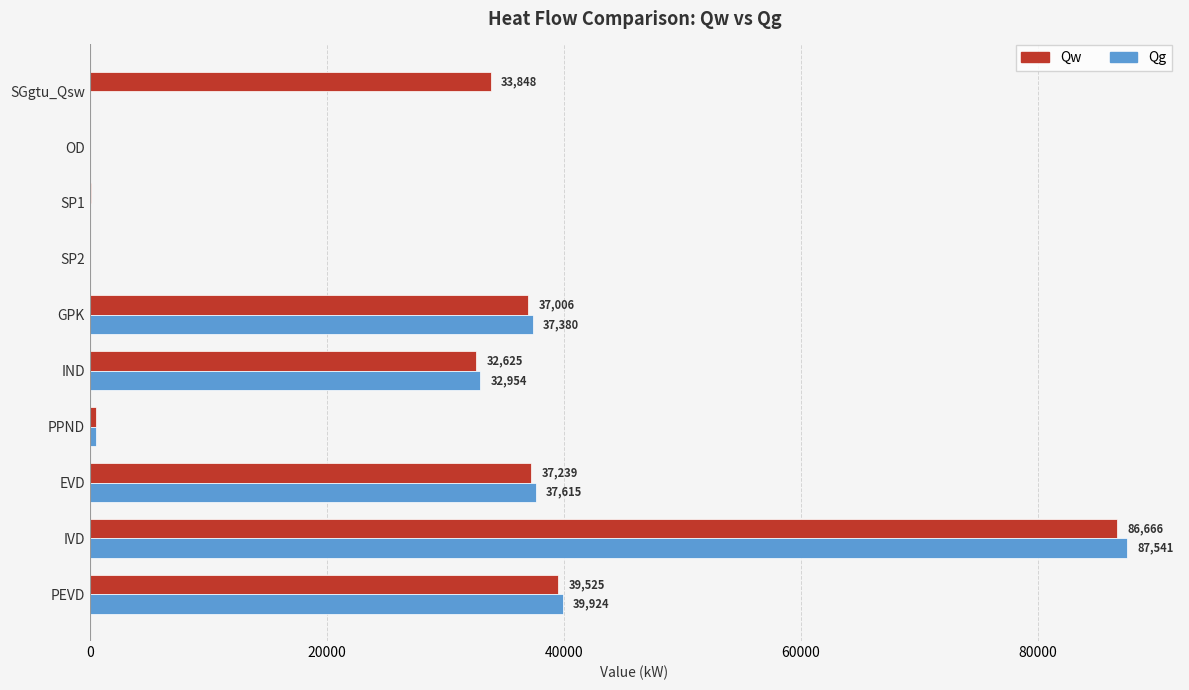

At which label is Qw closest to 43336?

PEVD